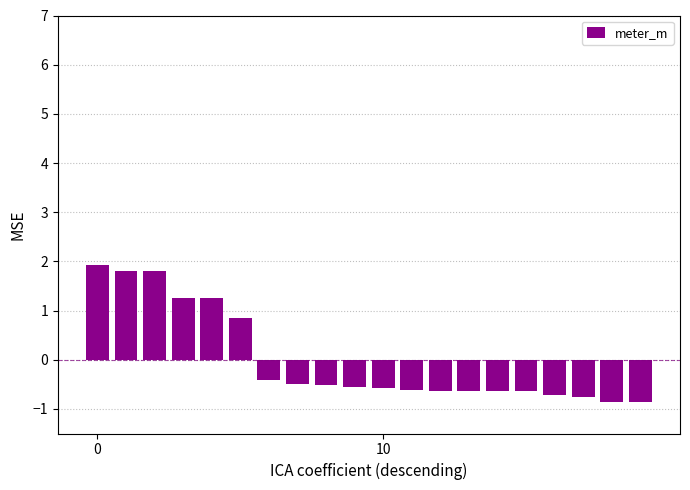

What is the difference between the second highest and minimum values?

2.7